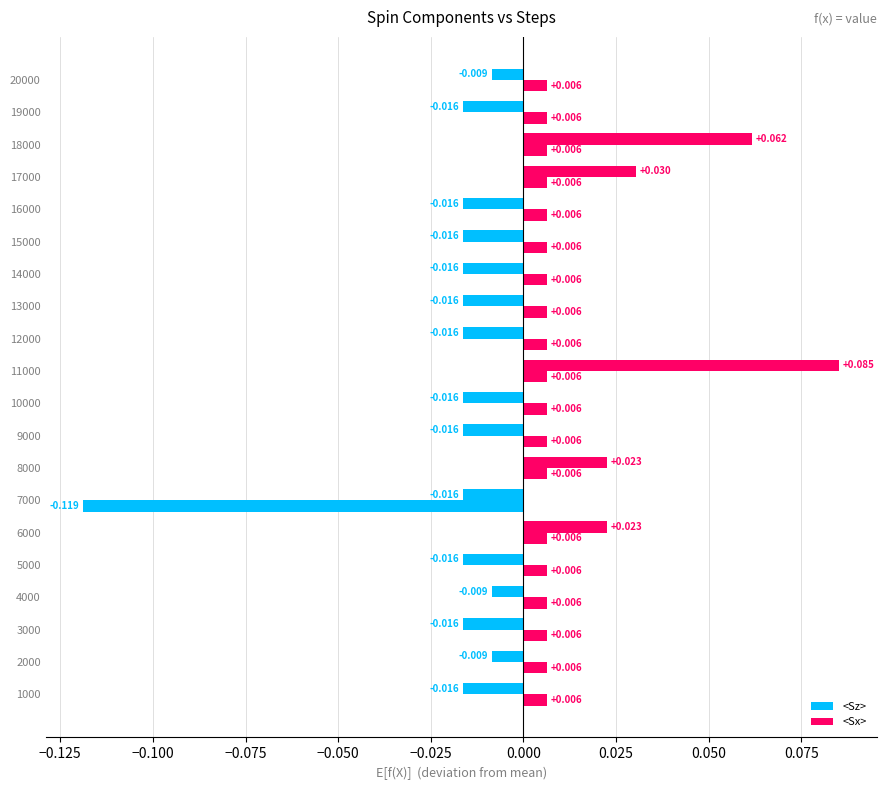

How many categories are shown in the chart?

20